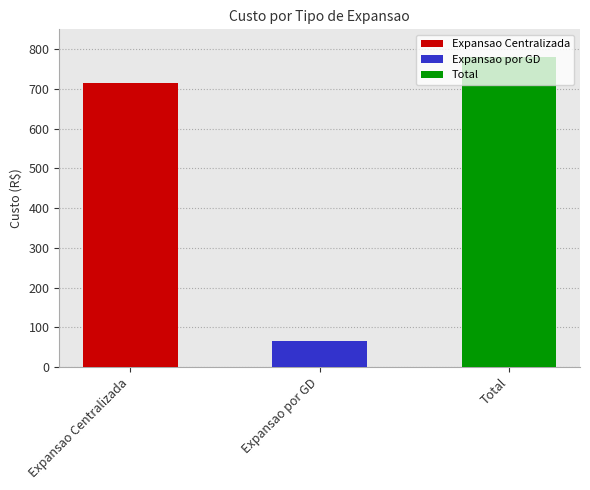

Rank the categories by value from highest to lowest.

Total, Expansao Centralizada, Expansao por GD